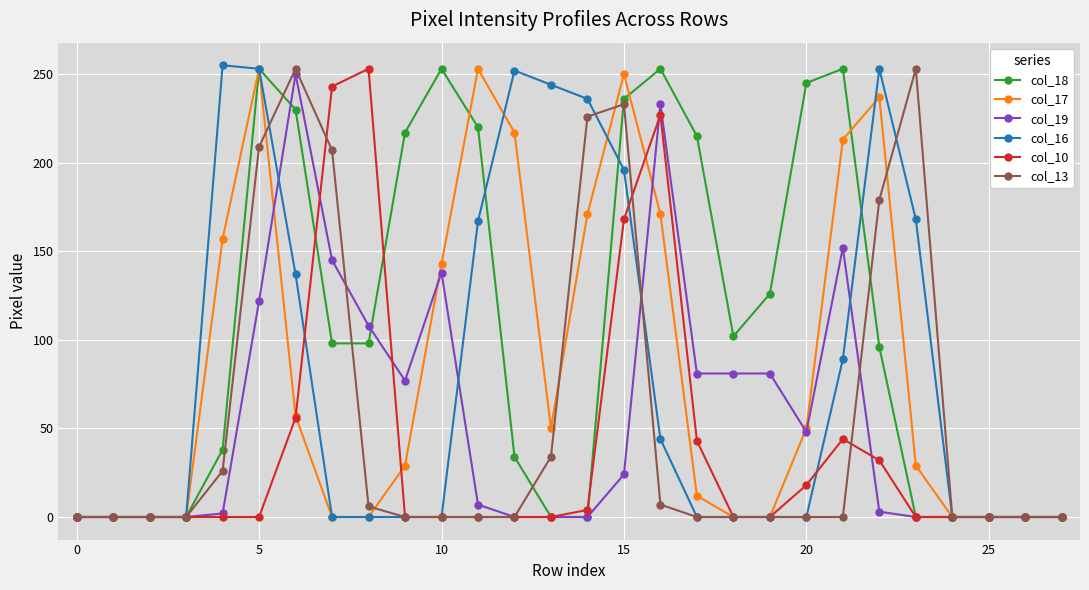

What are all the series names shown in the legend?

col_18, col_17, col_19, col_16, col_10, col_13